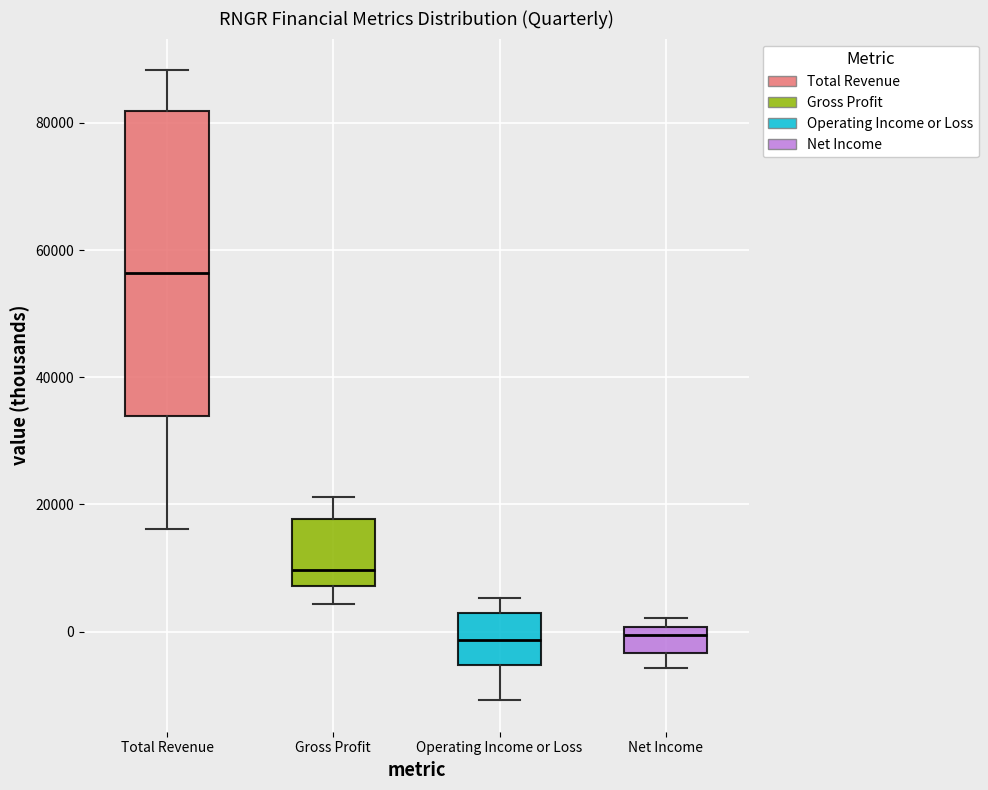

Reading left to right, transcribe this box plot: for each box, give where its median line is, the range the box spans, and where its two whiskers end, as read against the y-axis. The values are not printed on the chart, so give them approximately, as read against the axis.

Total Revenue: median 56000, box 34000 to 82000, whiskers 16000 to 88000
Gross Profit: median 10000, box 8000 to 18000, whiskers 4000 to 22000
Operating Income or Loss: median -2000, box -6000 to 2000, whiskers -10000 to 6000
Net Income: median 0 (just below the box's upper edge), box -4000 to 0, whiskers -6000 to 2000